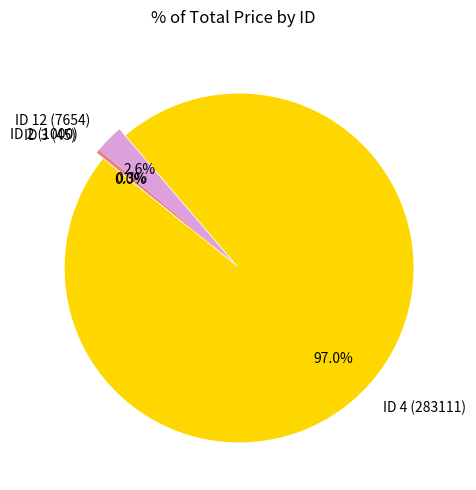

What is the largest slice in the pie chart?

ID 4 (283111)